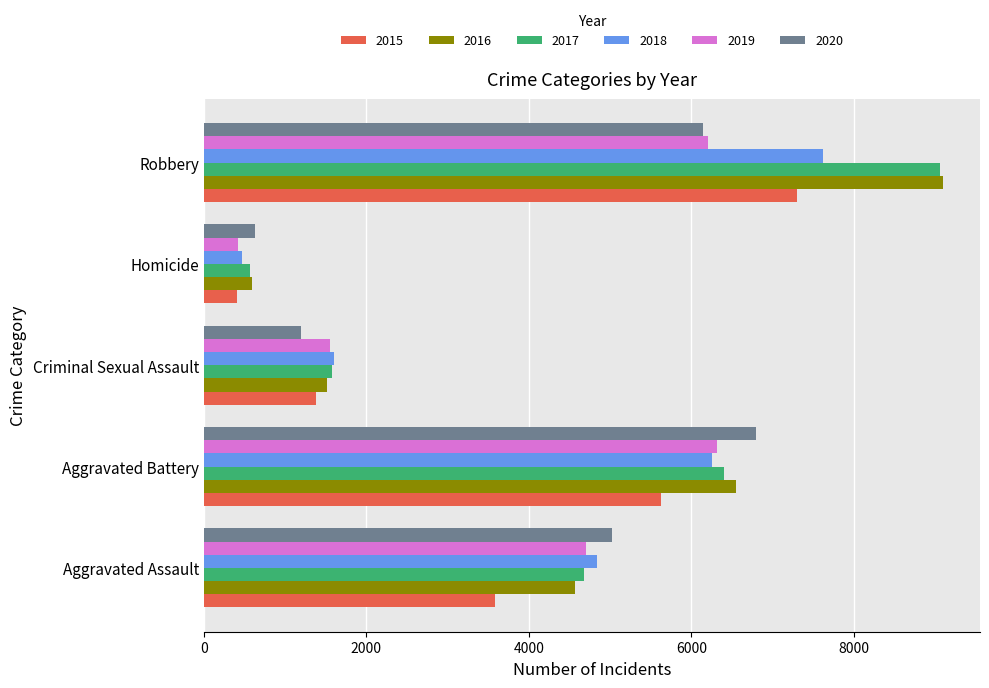

What is the sum of all 2017 values?

22282